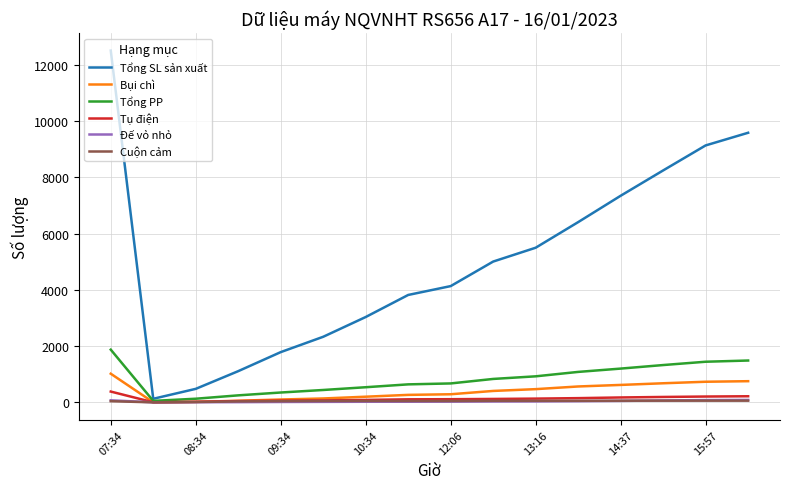

At how many categories does at least one series exceed 2470?

11